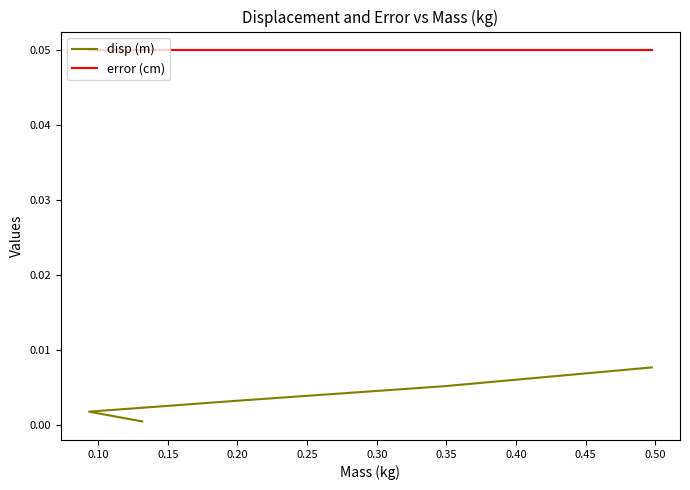

At how many categories does at least one series exceed 0?

5